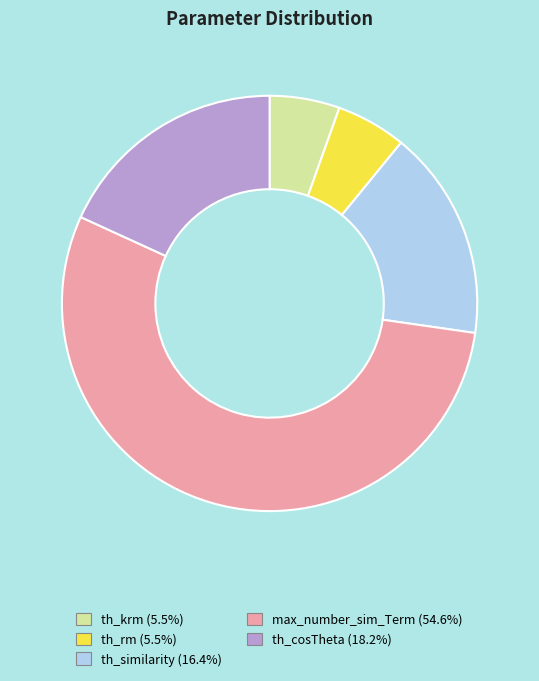

Count the number of slices in the pie.

5